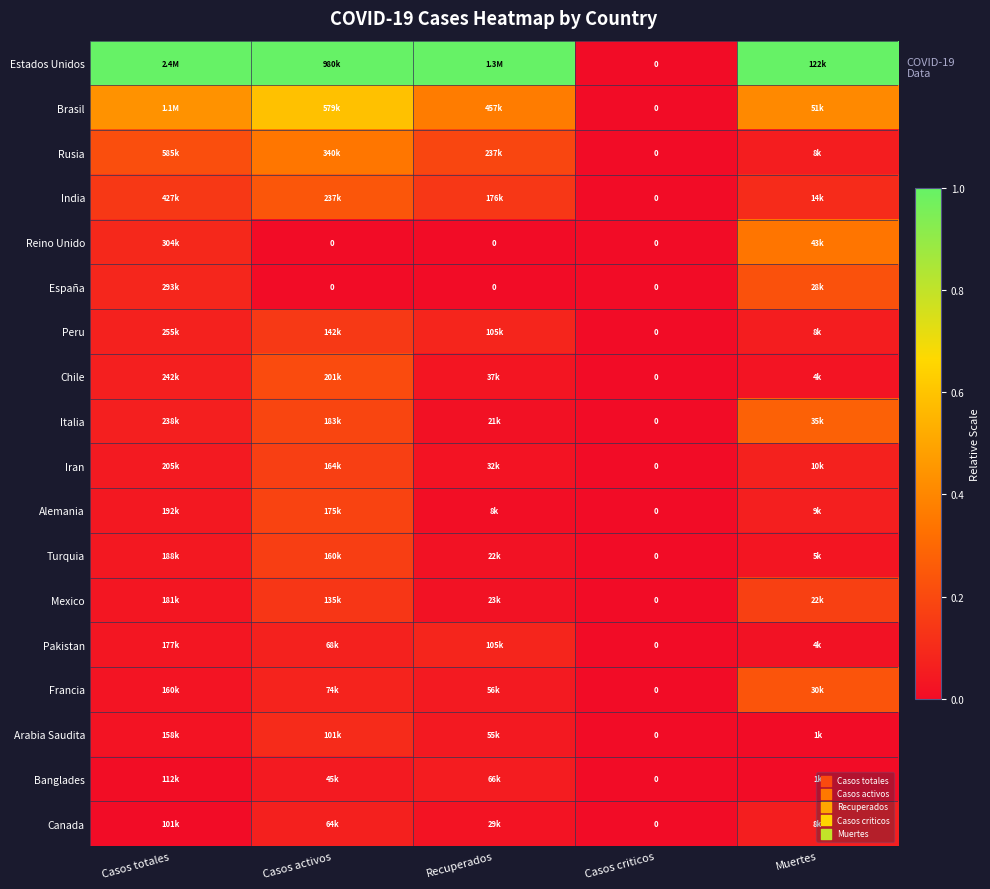

Rank the series by their maximum value, from highest to lowest.

Estados Unidos, Brasil, Rusia, Reino Unido, Italia, India, Francia, España, Chile, Alemania, Mexico, Iran, Turquia, Peru, Arabia Saudita, Pakistan, Canada, Banglades